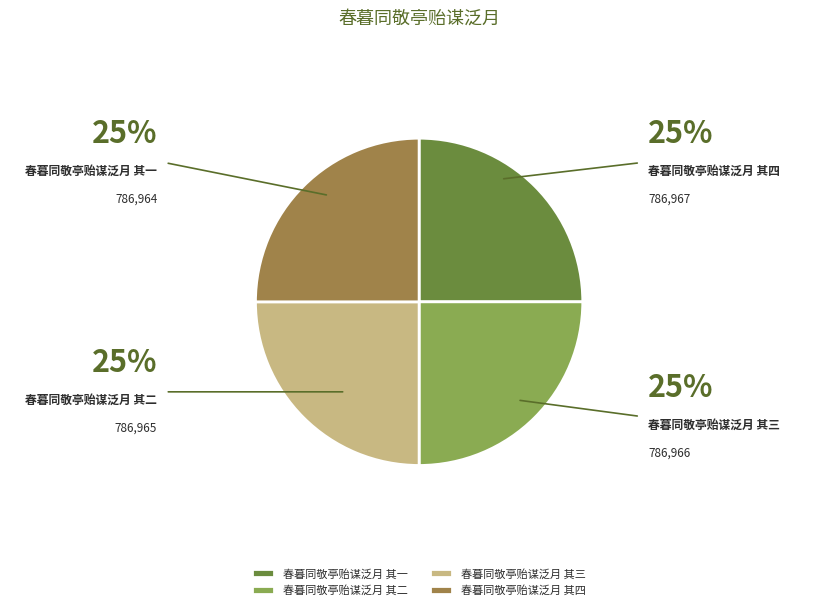

Count the number of slices in the pie.

4